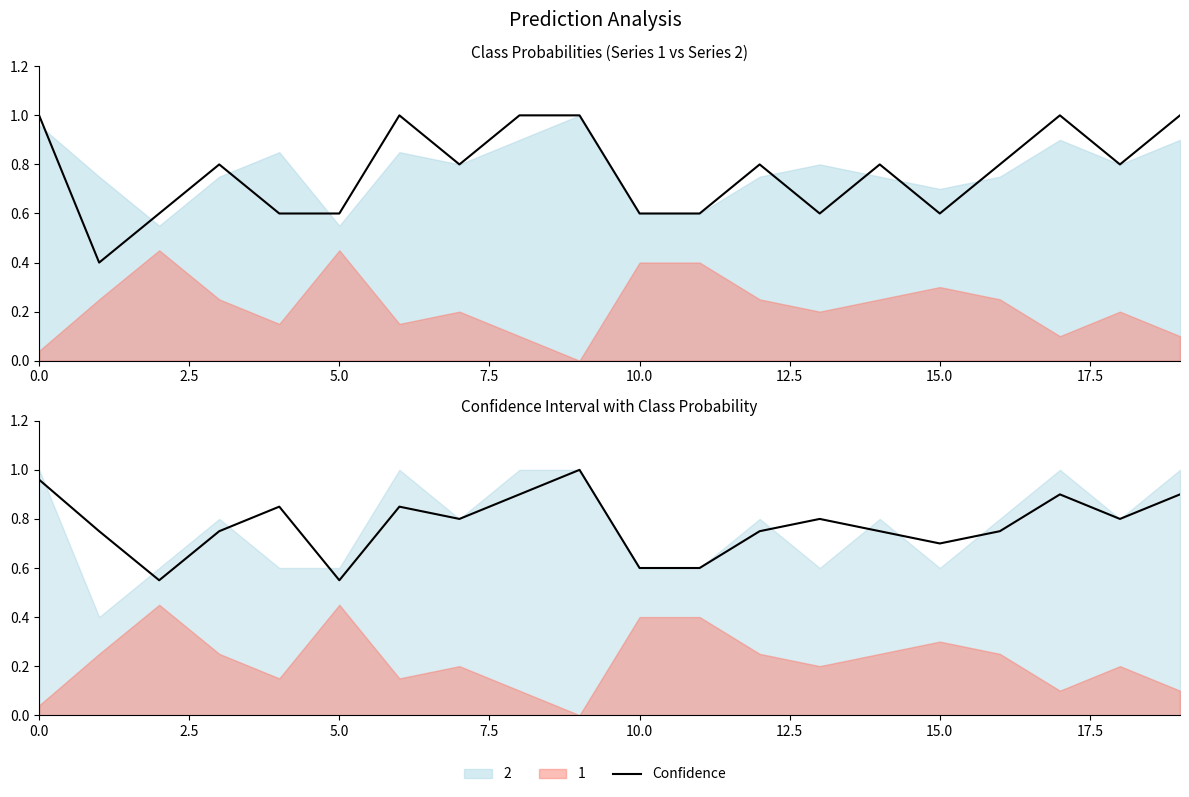

What is the approximate value at 5.0?

0.6